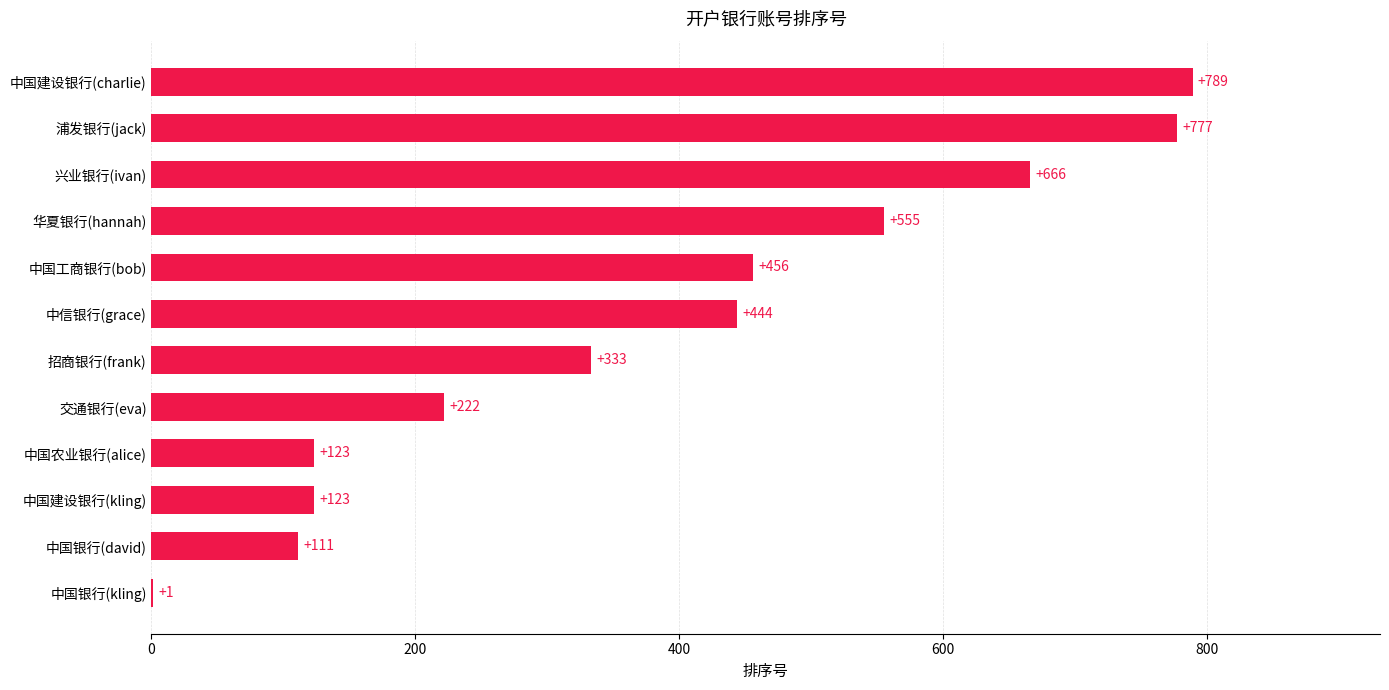

The chart shows a value of 314 at 兴业银行(ivan). True or false?

False